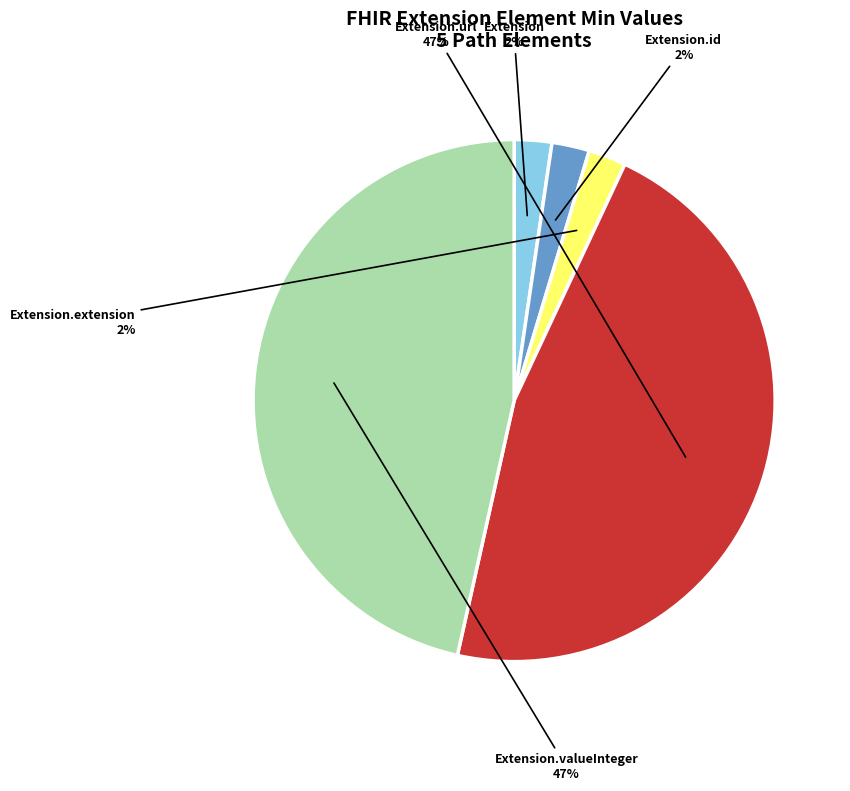

How many slices are in this pie chart?

5